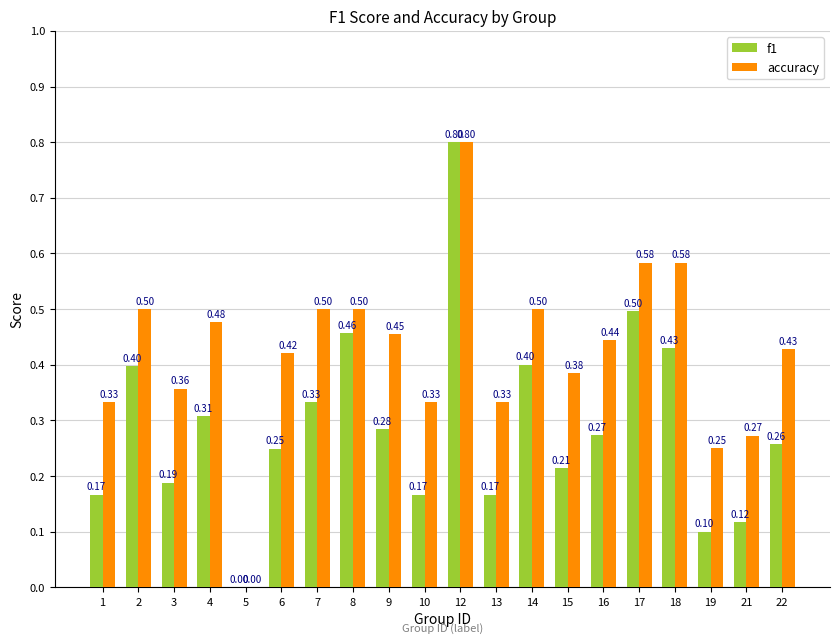

Which series has the largest total across all categories?

accuracy